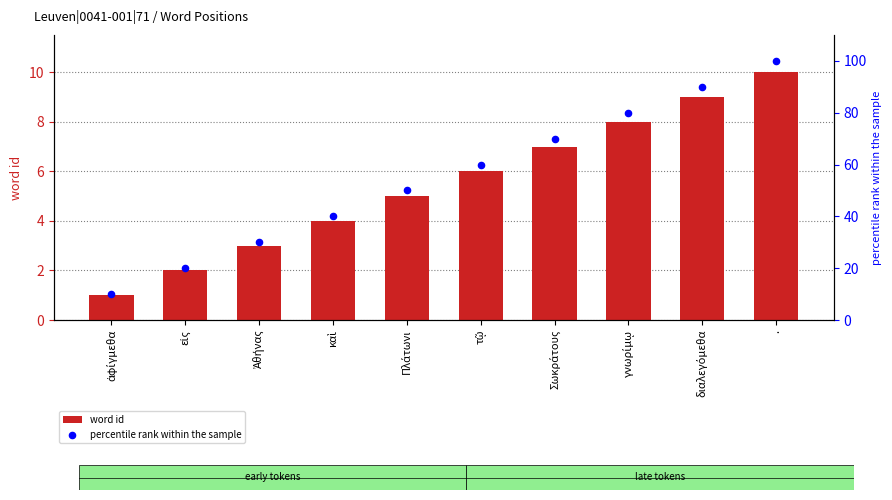

What is the total value across all series at Σωκράτους?

77